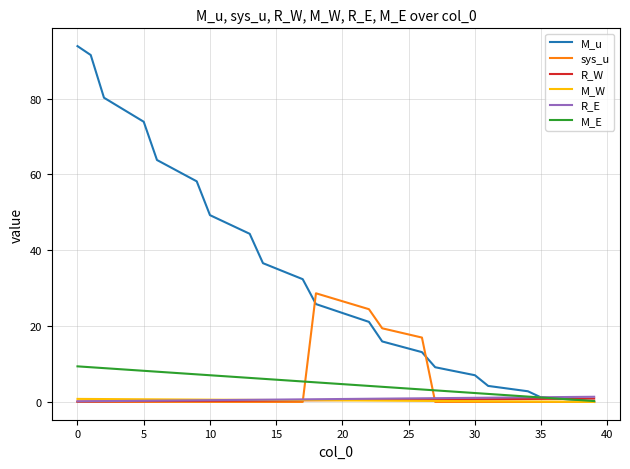

Which series has the widest spread of values?

M_u